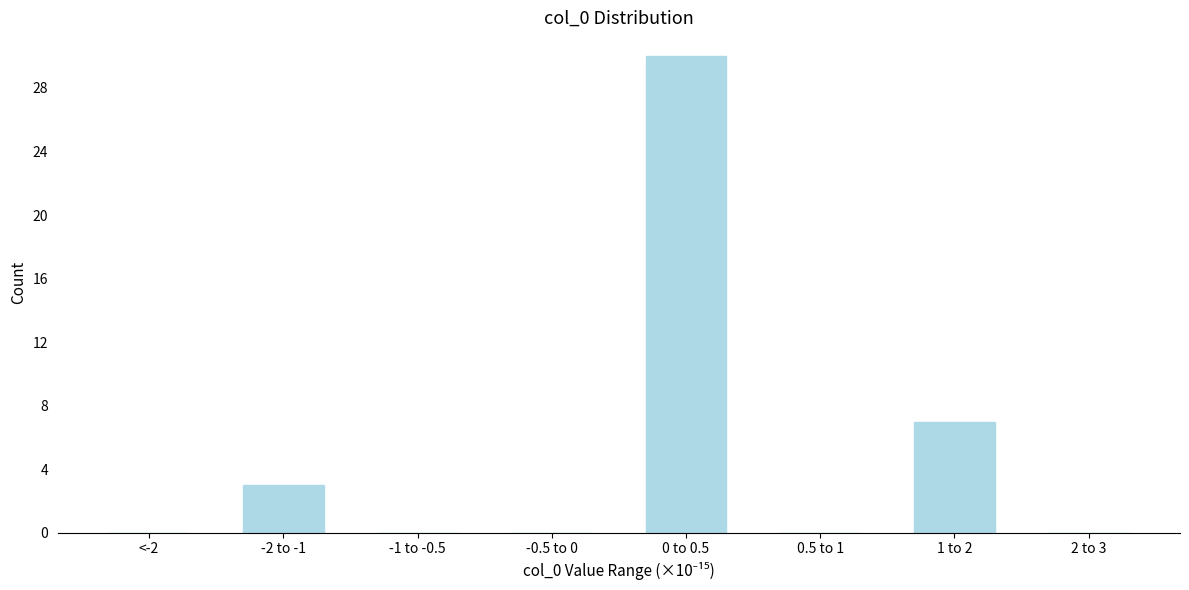

Reading right to left, extract all data points from this chart.

2 to 3=0	1 to 2=7	0.5 to 1=0	0 to 0.5=30	-0.5 to 0=0	-1 to -0.5=0	-2 to -1=3	<-2=0